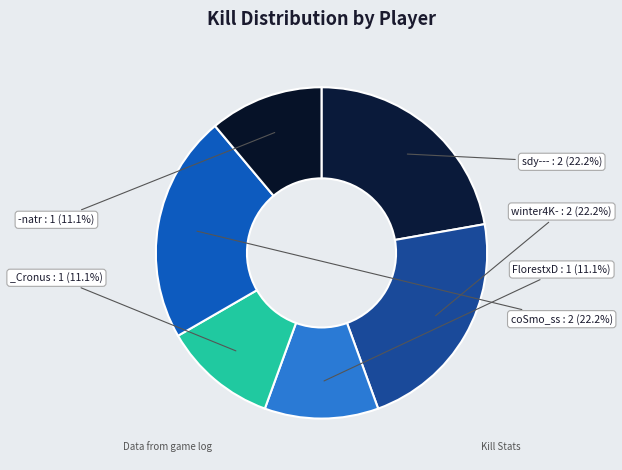

Is there any slice that represents more than half of the pie?

No